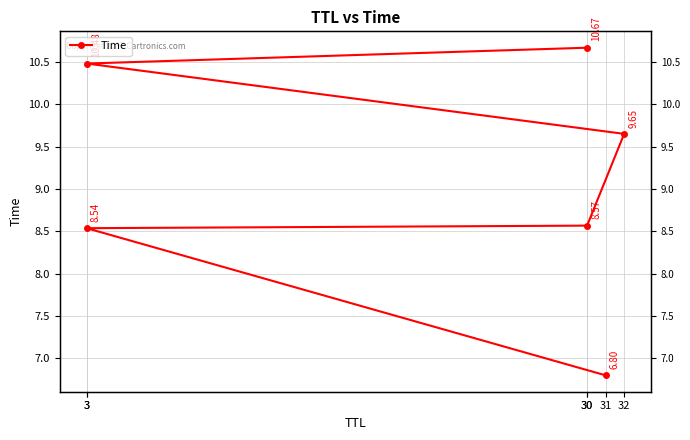

The chart shows a value of 4.0 at 30. True or false?

False